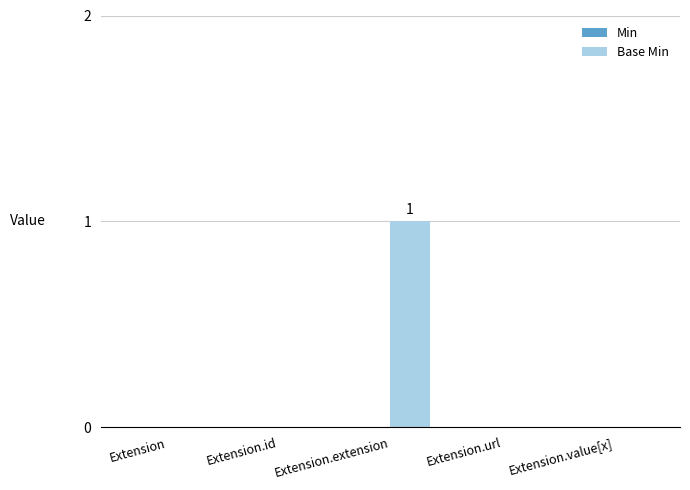

Between Extension.value[x] and Extension.extension, which is larger?

Extension.extension